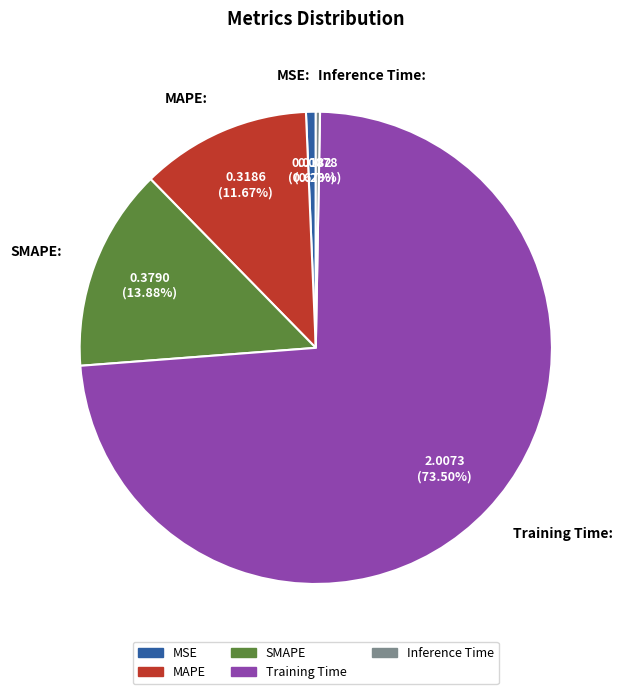

To the nearest percent, what is the average slice percentage?

20%